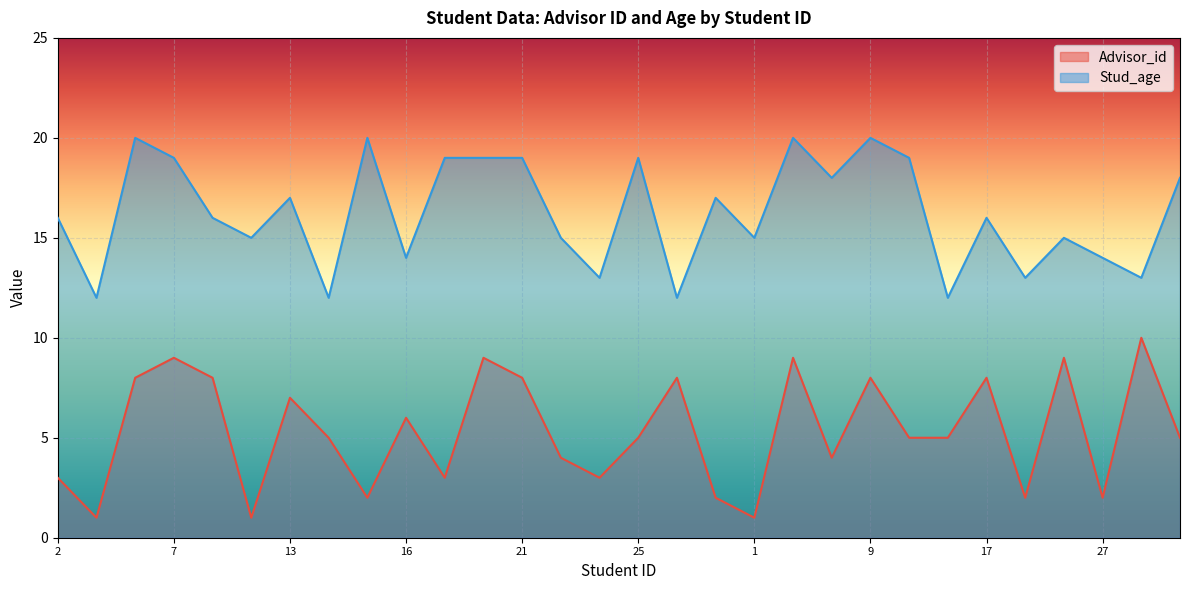

Reading left to right, list all the values displayed in this chart.

Advisor_id: 2=3	5=1	6=8	7=9	8=8	11=1	13=7	14=5	15=2	16=6	19=3	20=9	21=8	22=4	23=3	25=5	26=8	30=2	1=1	3=9	4=4	9=8	10=5	12=5	17=8	18=2	24=9	27=2	28=10	29=5
Stud_age: 2=16	5=12	6=20	7=19	8=16	11=15	13=17	14=12	15=20	16=14	19=19	20=19	21=19	22=15	23=13	25=19	26=12	30=17	1=15	3=20	4=18	9=20	10=19	12=12	17=16	18=13	24=15	27=14	28=13	29=18